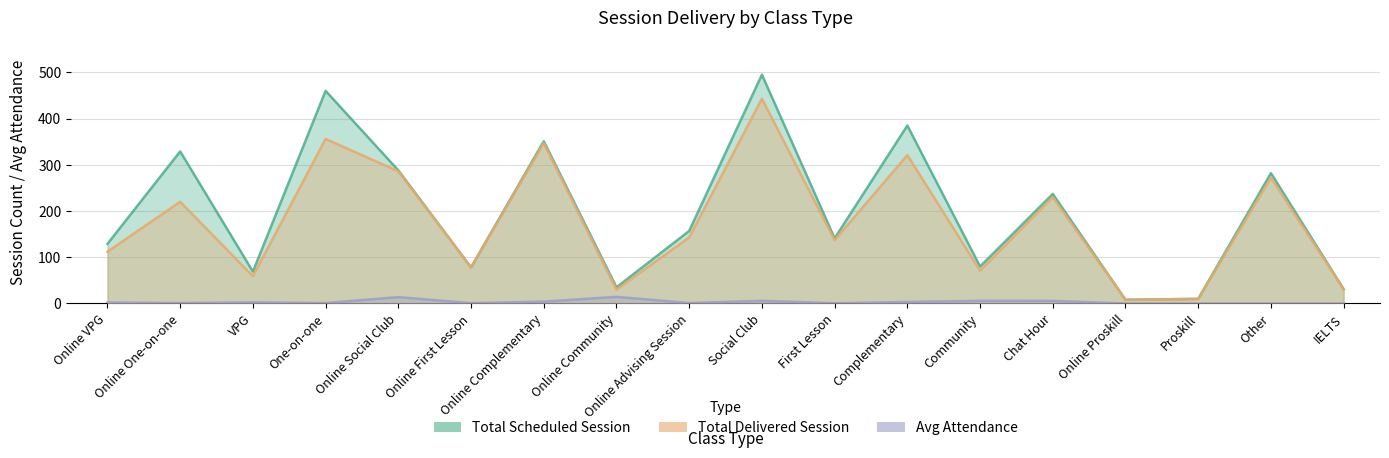

The value of Total Delivered Session at VPG is 59.0. True or false?

True